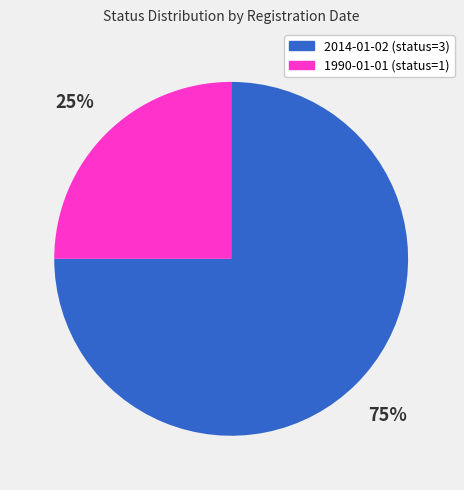

Approximately how many times larger is the value at 2014-01-02 compared to 1990-01-01?

3.0